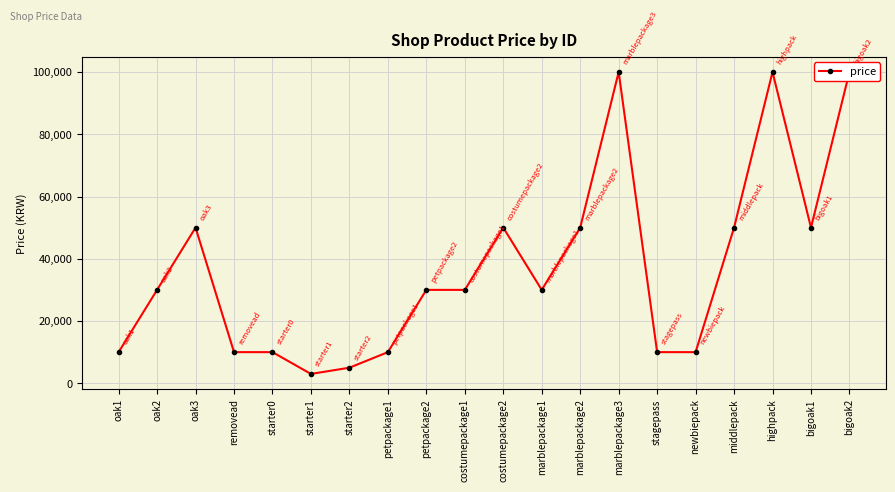

How many values are below 30000?

8